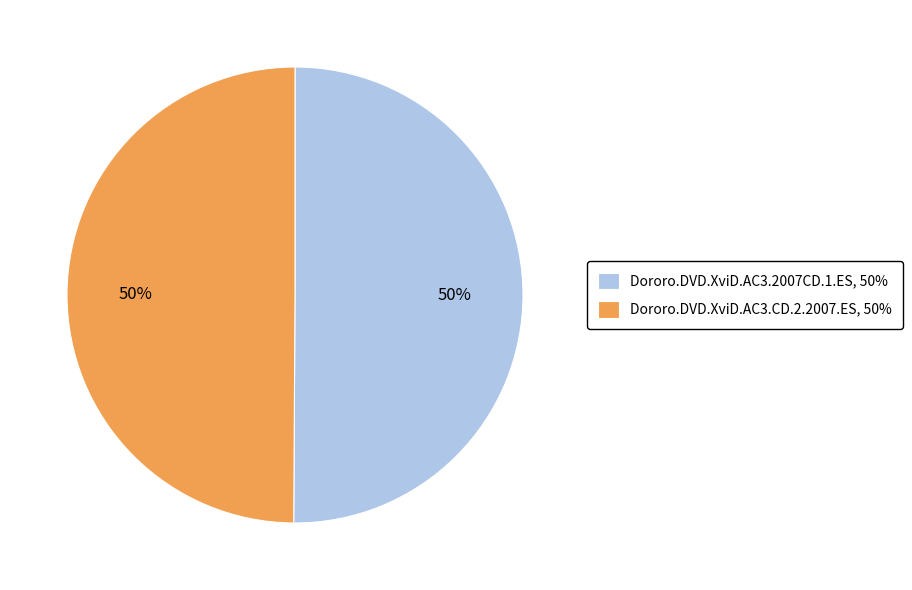

To the nearest percent, what is the average slice percentage?

50%